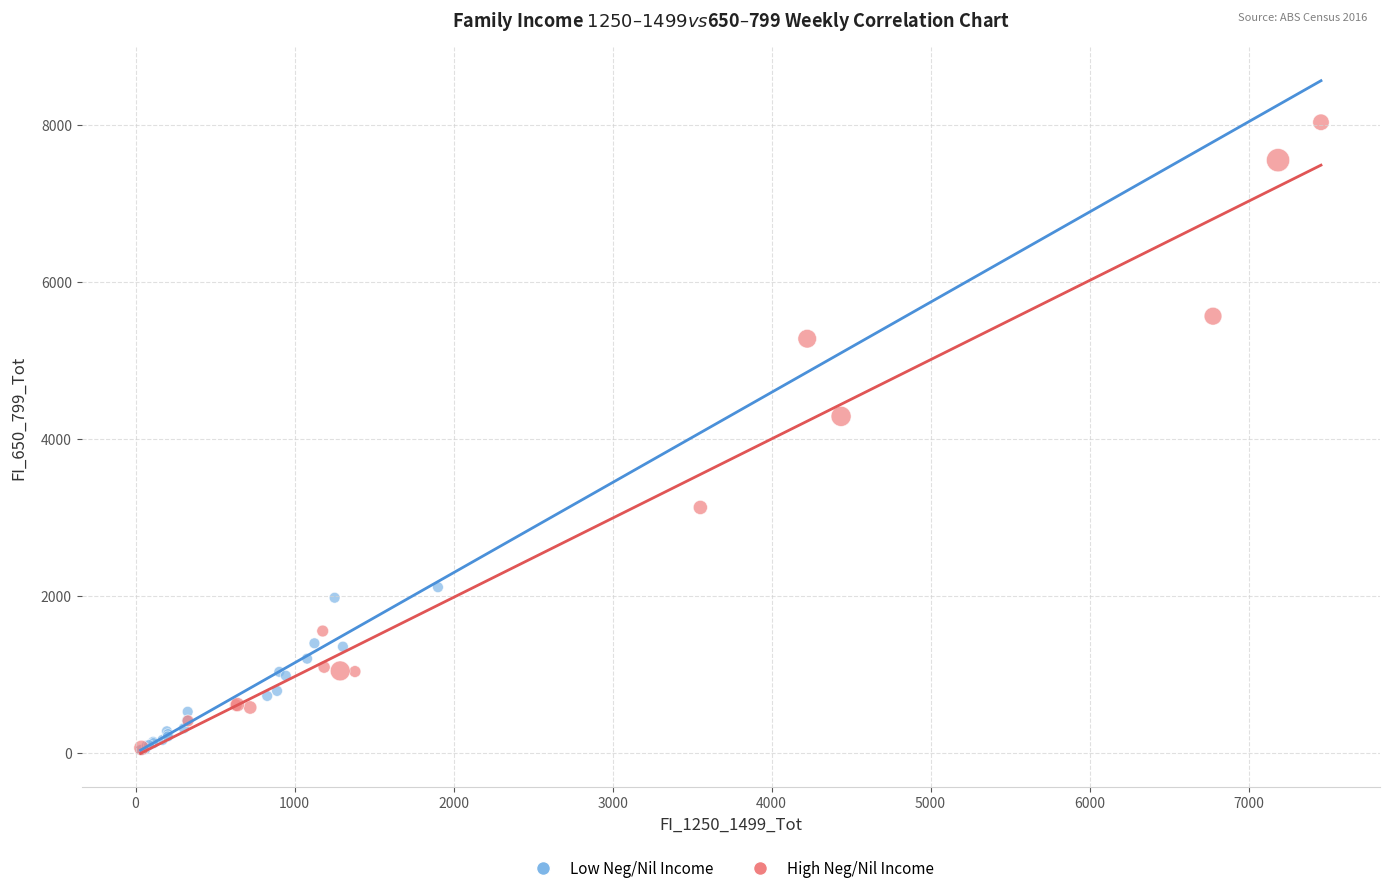

What are all the series names shown in the legend?

Low Neg/Nil Income, High Neg/Nil Income